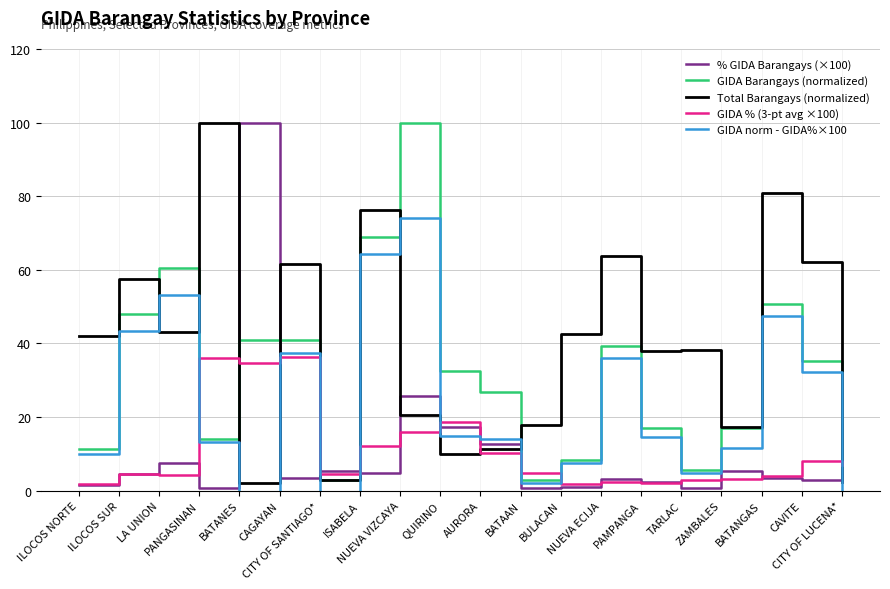

Which has a higher value, CAVITE or PAMPANGA?

CAVITE